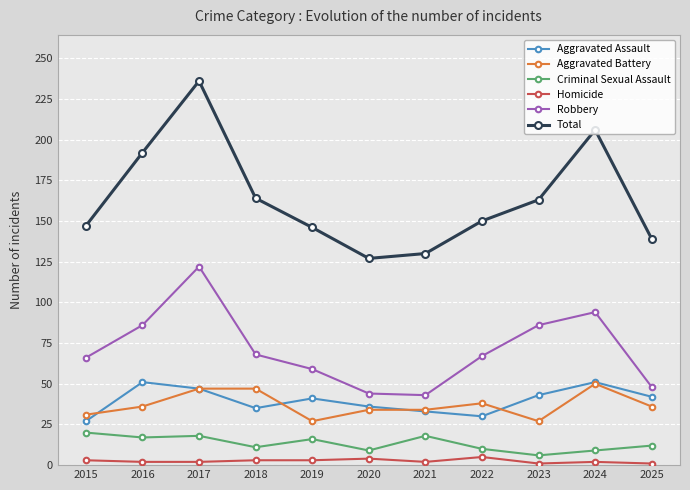

In Criminal Sexual Assault, how many points are lower than both neighbors (excluding endpoints)?

4